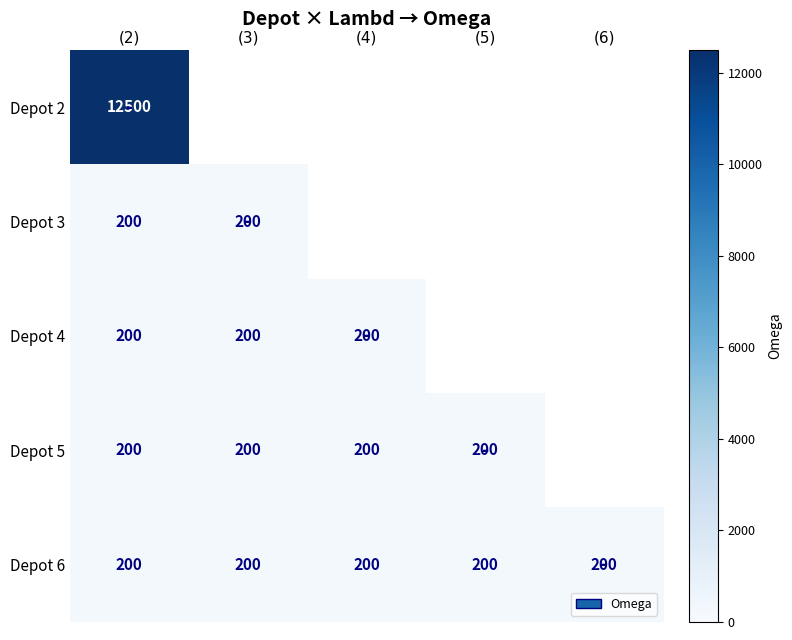

What is the total value across all series at (2)?

13300